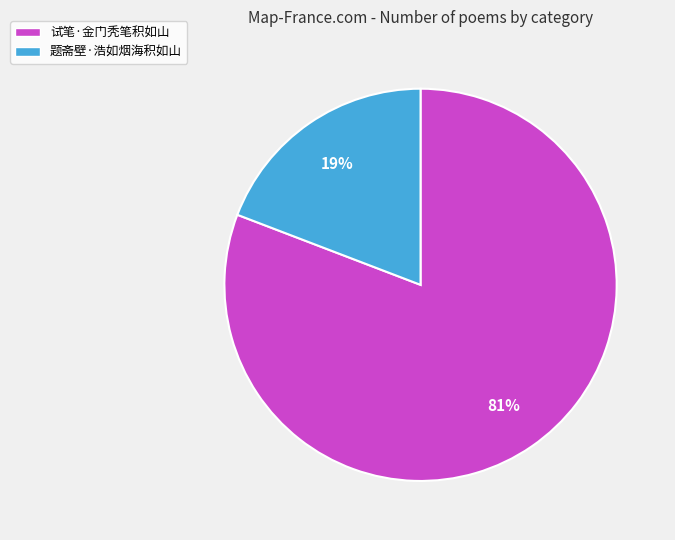

Which category has the biggest portion of the pie?

试笔·金门秃笔积如山